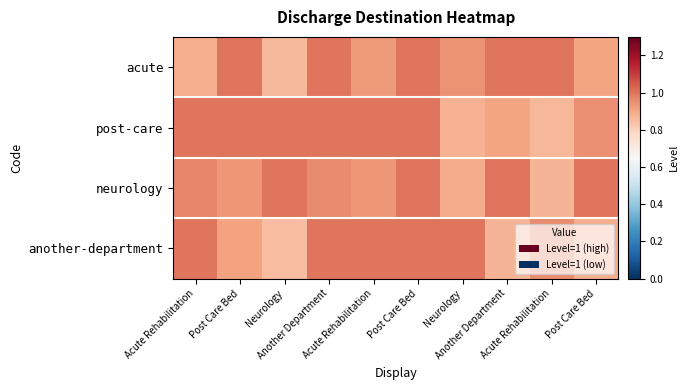

What is the difference between the highest and lowest values at Neurology?

0.1